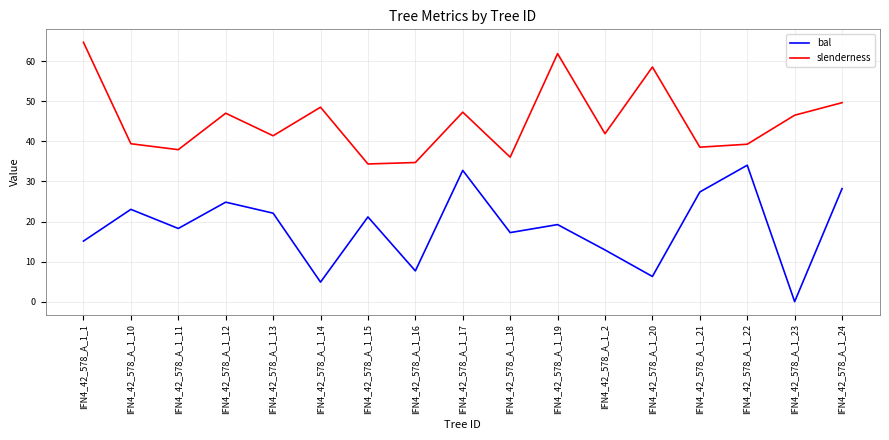

What position from the left is IFN4_42_578_A_1_19?

11